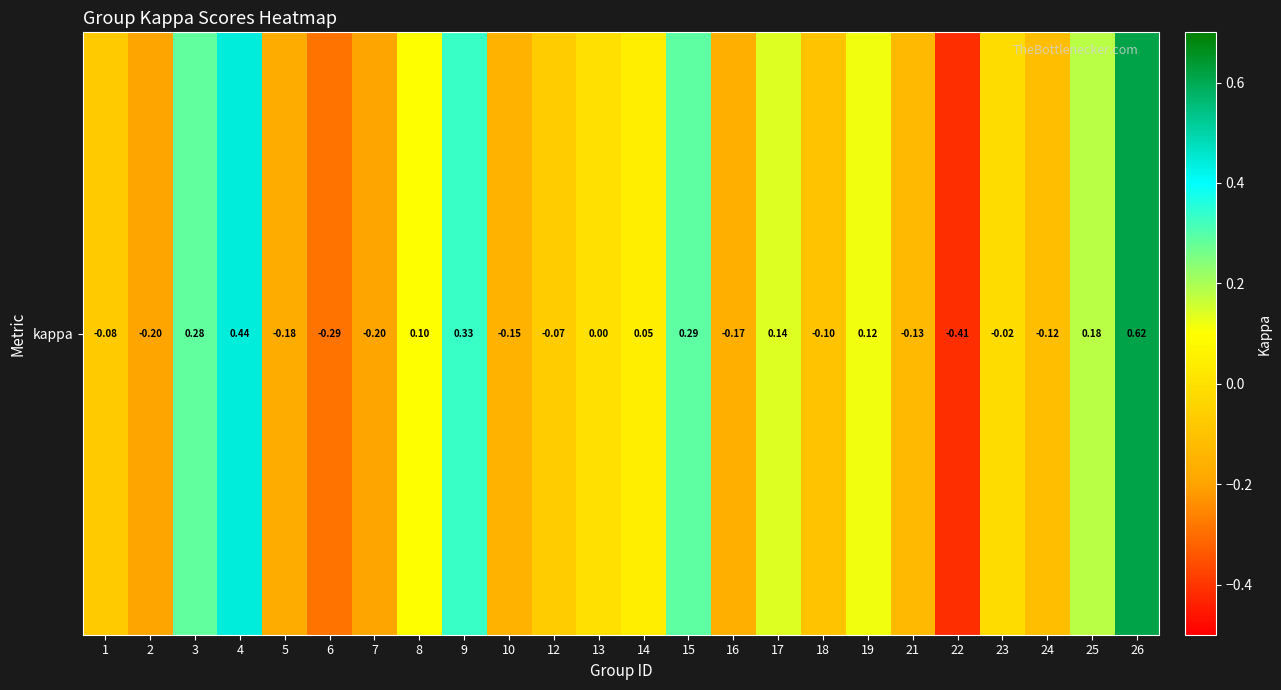

At which category does the chart reach its peak across all series?

26